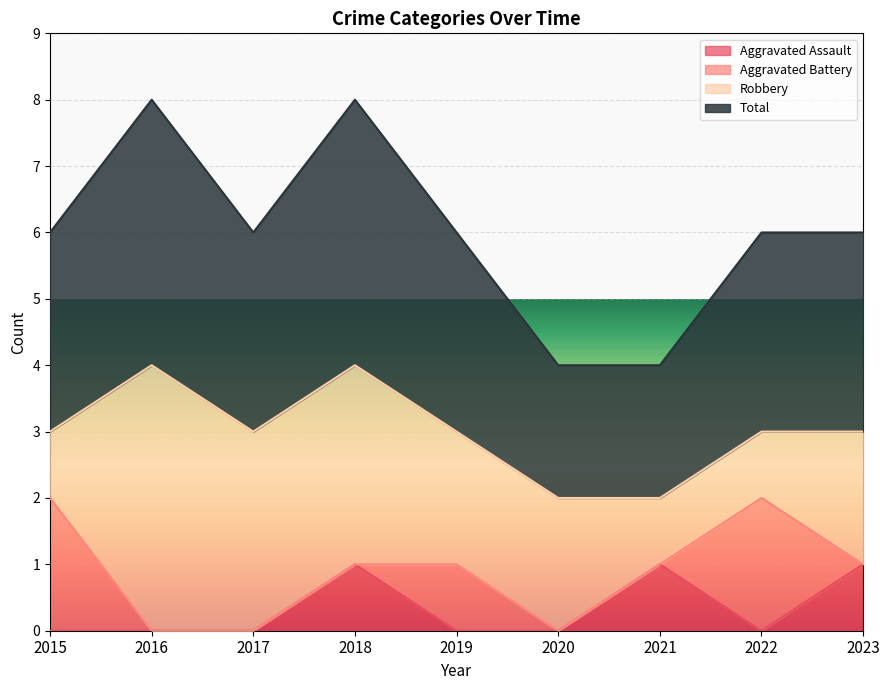

List the labels in order of Total value, smallest first.

2020, 2021, 2015, 2017, 2019, 2022, 2023, 2016, 2018